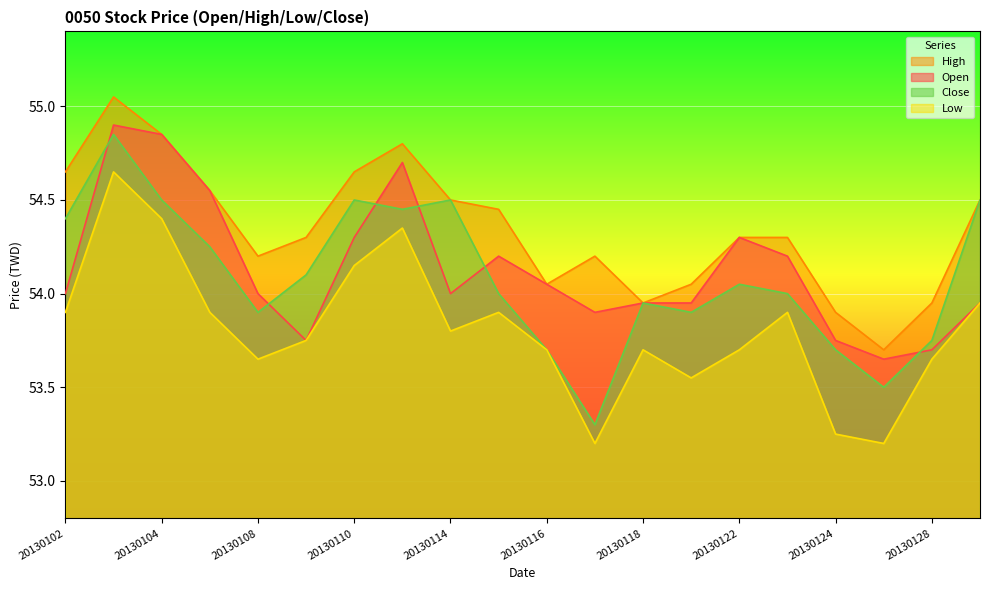

Reading right to left, extract all data points from this chart.

Open: 20130129=54.0	20130128=53.7	20130125=53.6	20130124=53.8	20130123=54.2	20130122=54.3	20130121=54.0	20130118=54.0	20130117=53.9	20130116=54.0	20130115=54.2	20130114=54.0	20130111=54.7	20130110=54.3	20130109=53.8	20130108=54.0	20130107=54.5	20130104=54.9	20130103=54.9	20130102=54.0
High: 20130129=54.5	20130128=54.0	20130125=53.7	20130124=53.9	20130123=54.3	20130122=54.3	20130121=54.0	20130118=54.0	20130117=54.2	20130116=54.0	20130115=54.5	20130114=54.5	20130111=54.8	20130110=54.6	20130109=54.3	20130108=54.2	20130107=54.5	20130104=54.9	20130103=55.0	20130102=54.6
Low: 20130129=54.0	20130128=53.6	20130125=53.2	20130124=53.2	20130123=53.9	20130122=53.7	20130121=53.5	20130118=53.7	20130117=53.2	20130116=53.7	20130115=53.9	20130114=53.8	20130111=54.4	20130110=54.1	20130109=53.8	20130108=53.6	20130107=53.9	20130104=54.4	20130103=54.6	20130102=53.9
Close: 20130129=54.5	20130128=53.8	20130125=53.5	20130124=53.7	20130123=54.0	20130122=54.0	20130121=53.9	20130118=54.0	20130117=53.3	20130116=53.7	20130115=54.0	20130114=54.5	20130111=54.5	20130110=54.5	20130109=54.1	20130108=53.9	20130107=54.2	20130104=54.5	20130103=54.9	20130102=54.4